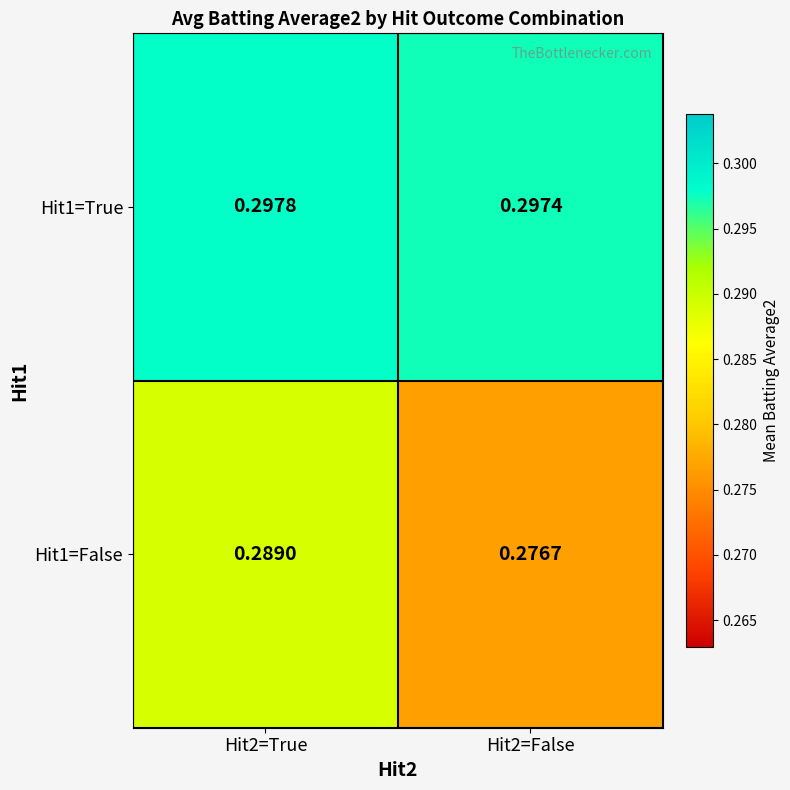

List the series in order of their peak value, lowest first.

Hit1=False, Hit1=True